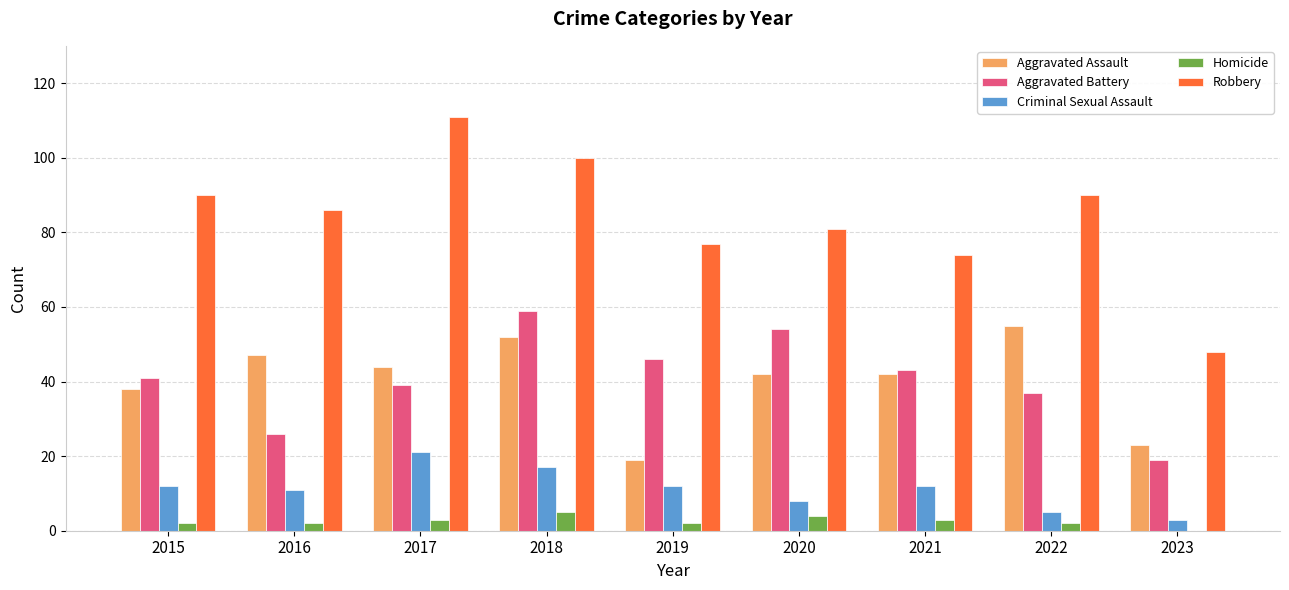

What is the total value across all series at 2015?

183